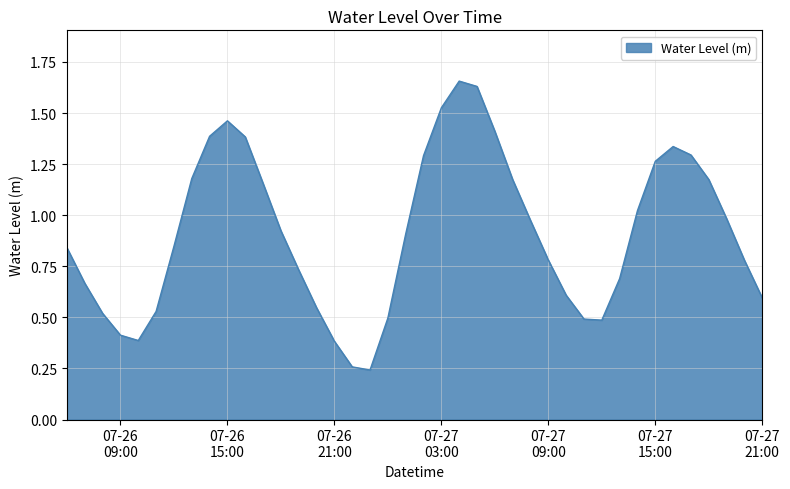

Which category has the highest value across all series?

2023-07-27 04:00:00